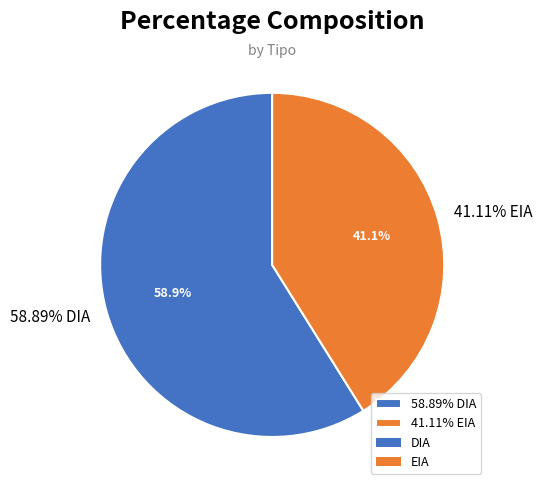

Between DIA and EIA, which is larger?

DIA